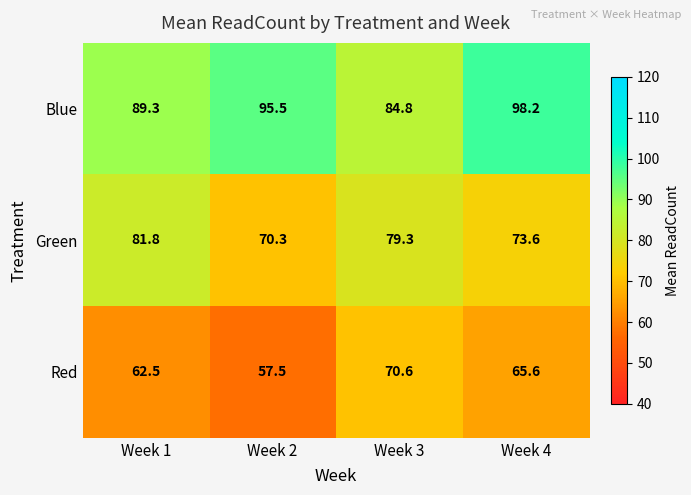

How many data points in Green are above 79?

2